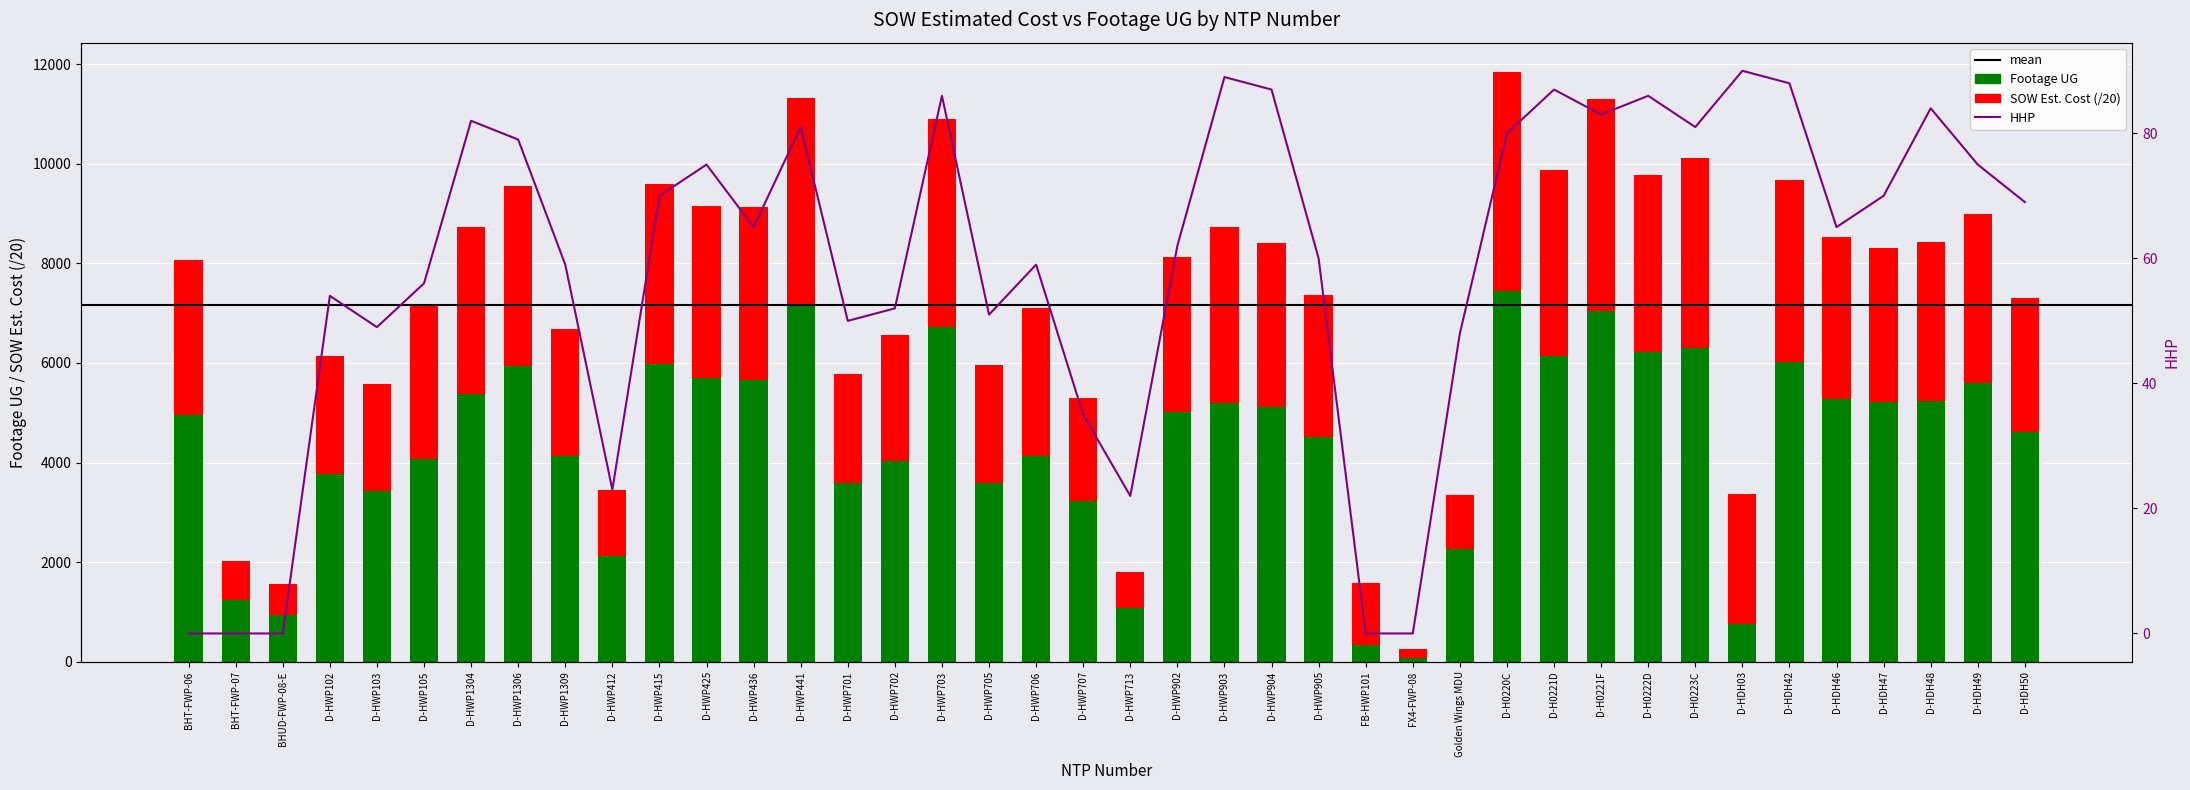

Rank the series by their average value, from lowest to highest.

HHP, SOW Estimated Cost, Footage UG